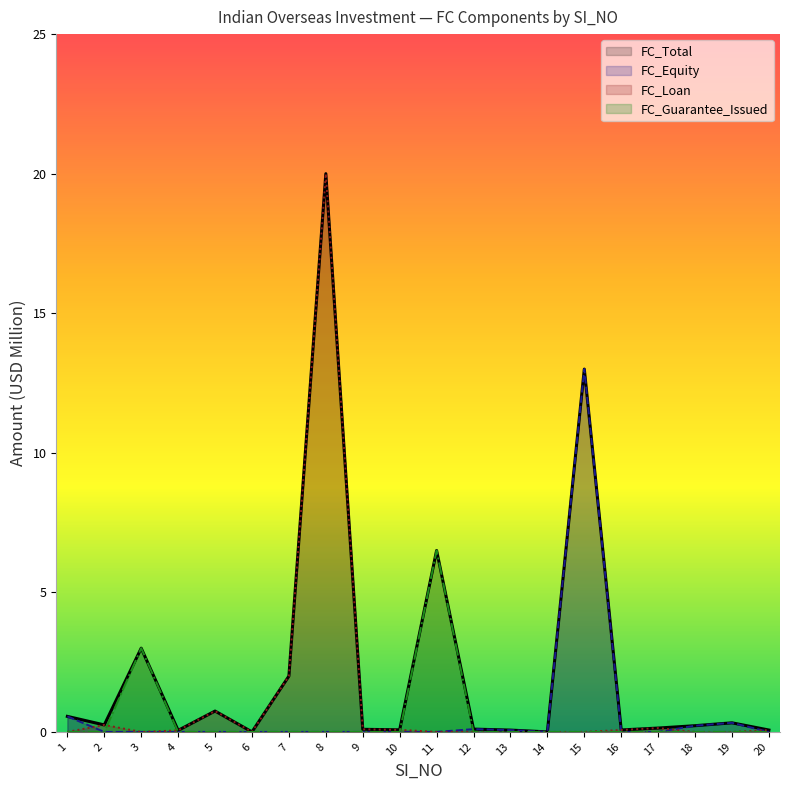

Rank the categories by FC_Guarantee_Issued value from lowest to highest.

1, 2, 4, 5, 6, 7, 8, 9, 10, 12, 13, 14, 15, 16, 17, 18, 19, 20, 3, 11